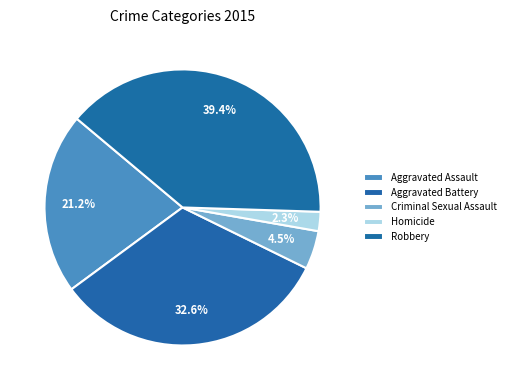

What percentage do Robbery and Aggravated Battery together represent?

72.0%